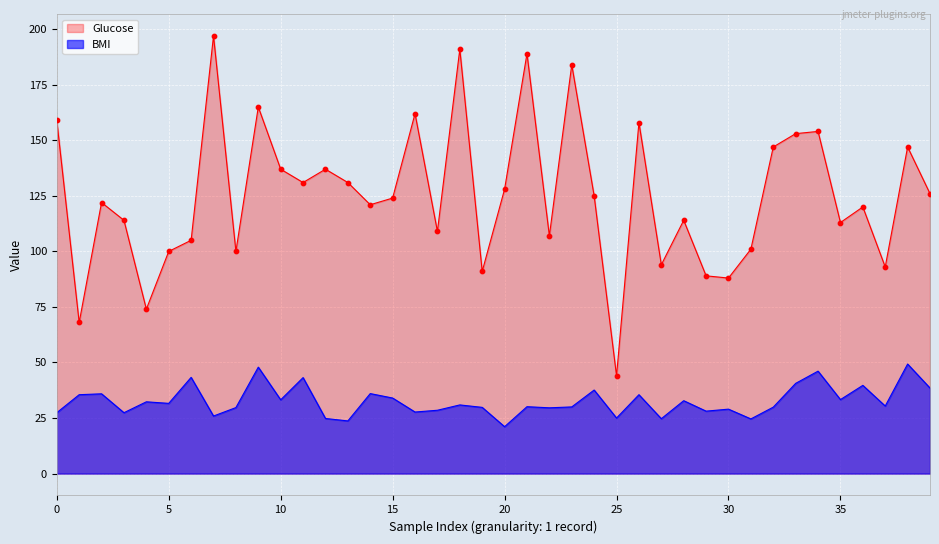

At which category is the sum across all series the highest?

7